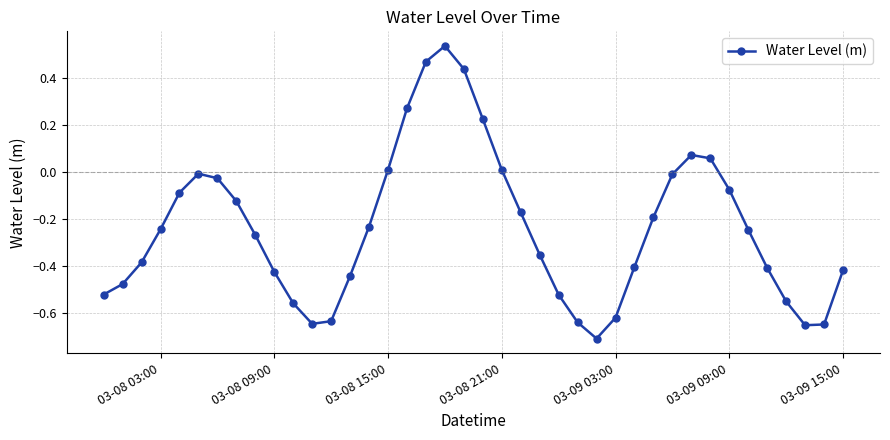

What is the sum of all values?

-9.6